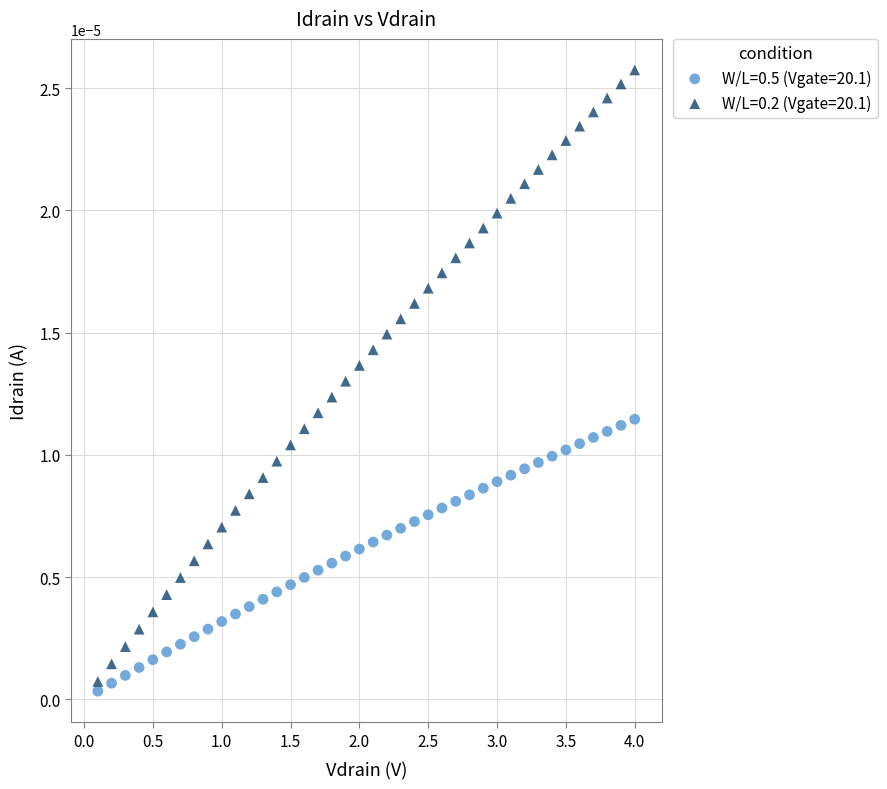

Across all data points, what is the range of X values (max minus min)?

3.9